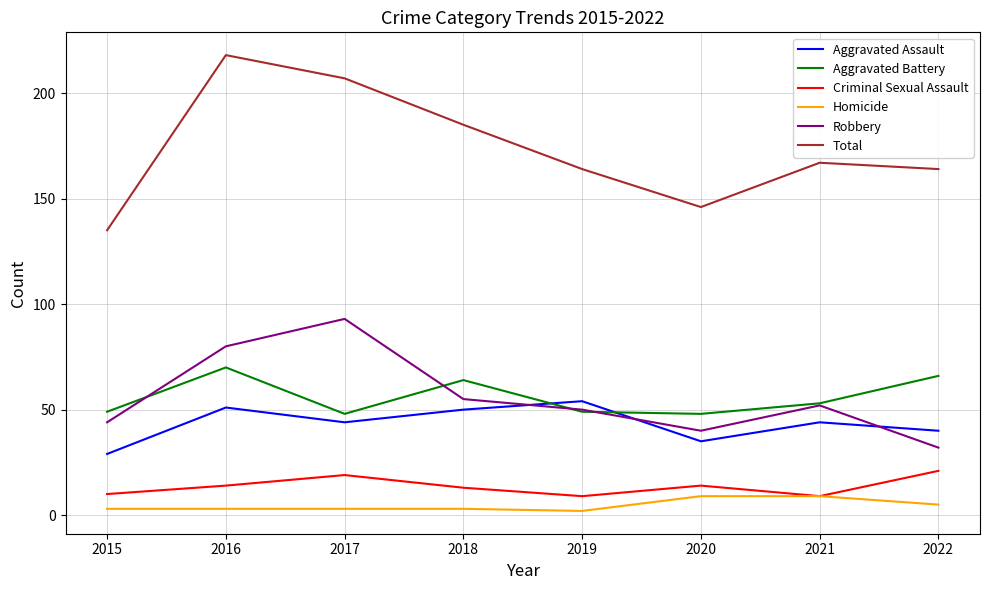

Where does the Robbery series first go above 52?

2016